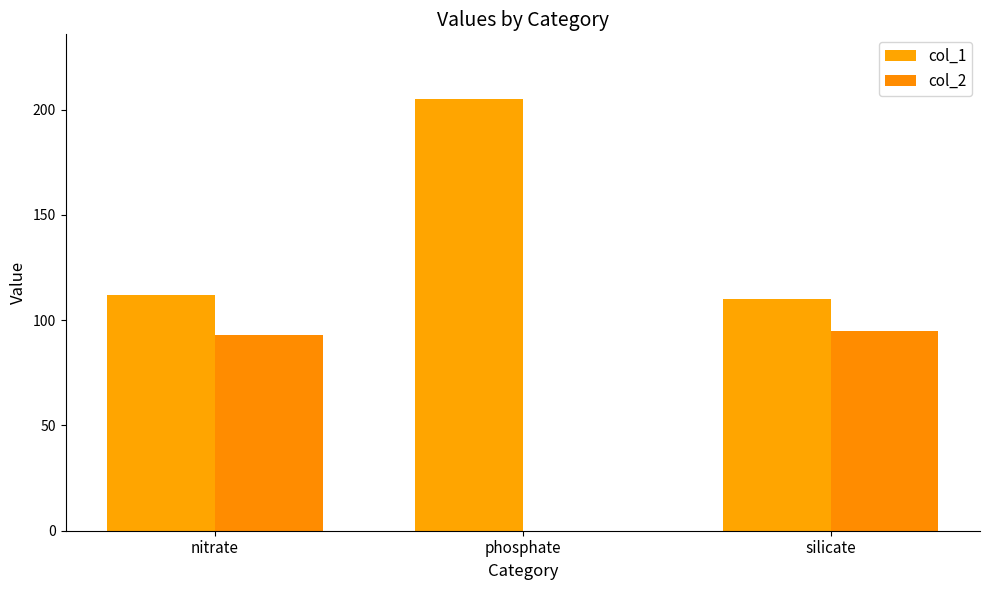

What position from the left is nitrate?

1